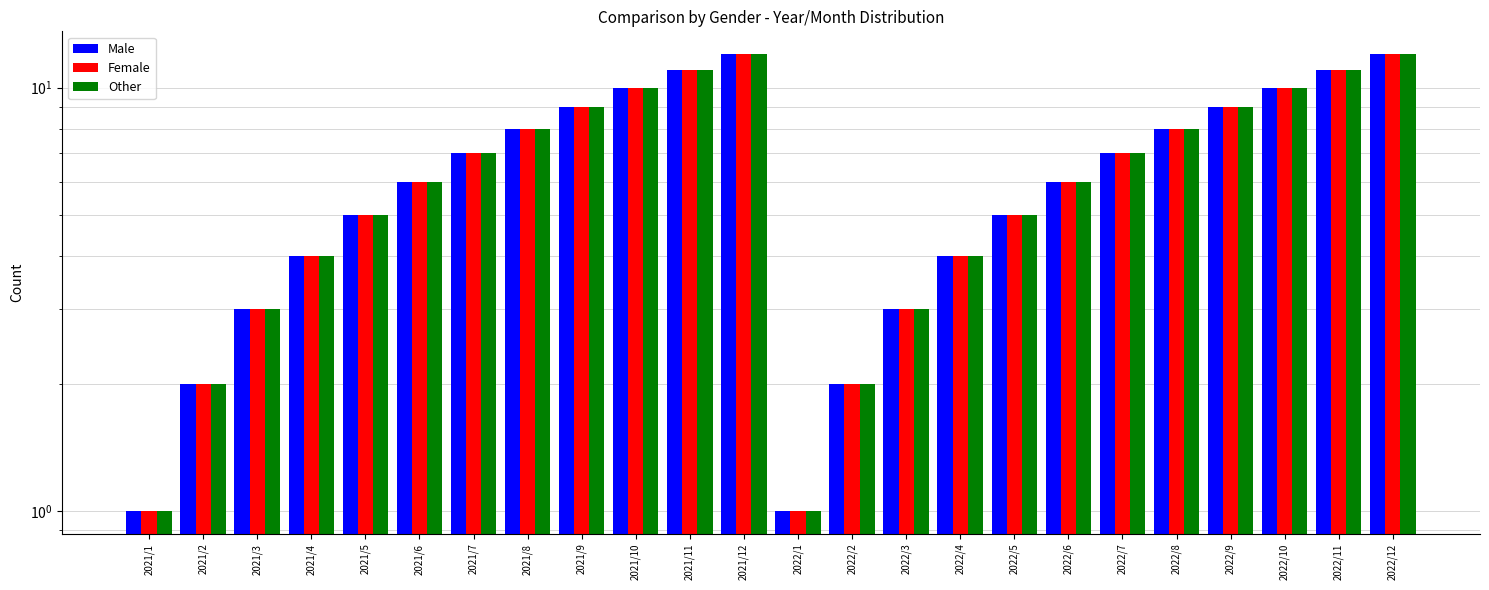

What is the sum of all Other values?

156